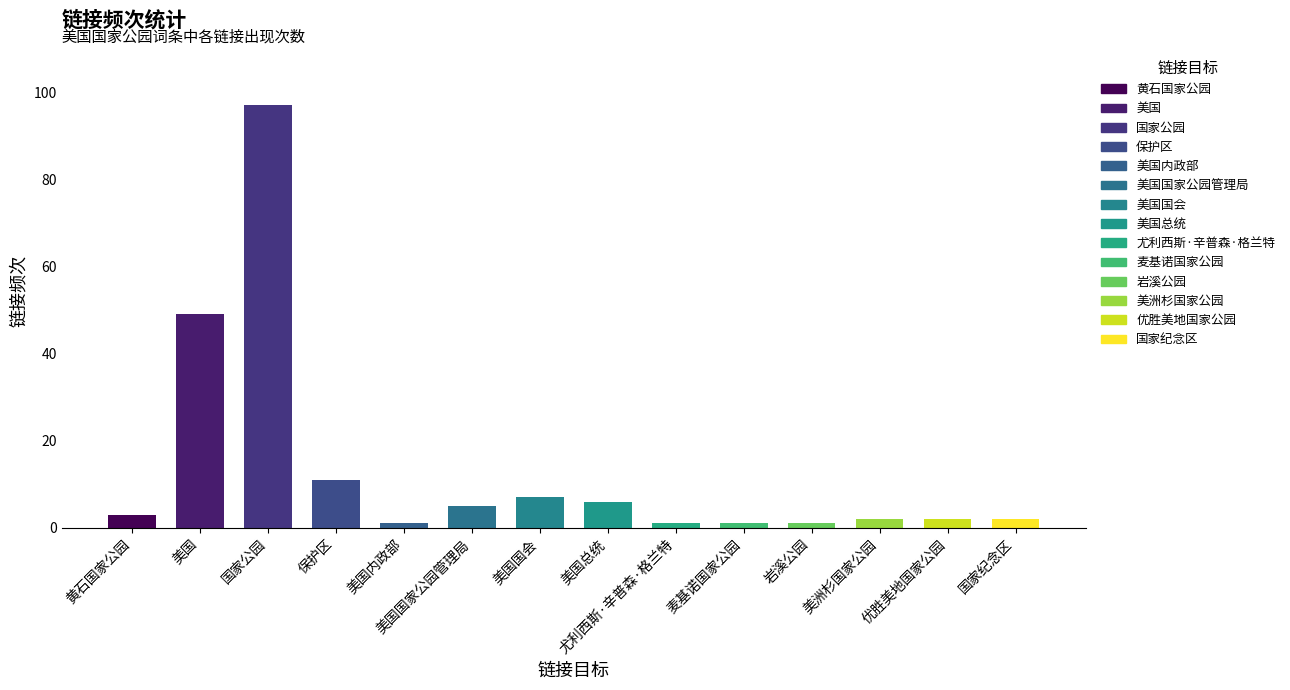

List the labels in order of value, smallest first.

美国内政部, 尤利西斯·辛普森·格兰特, 麦基诺国家公园, 岩溪公园, 美洲杉国家公园, 优胜美地国家公园, 国家纪念区, 黄石国家公园, 美国国家公园管理局, 美国总统, 美国国会, 保护区, 美国, 国家公园